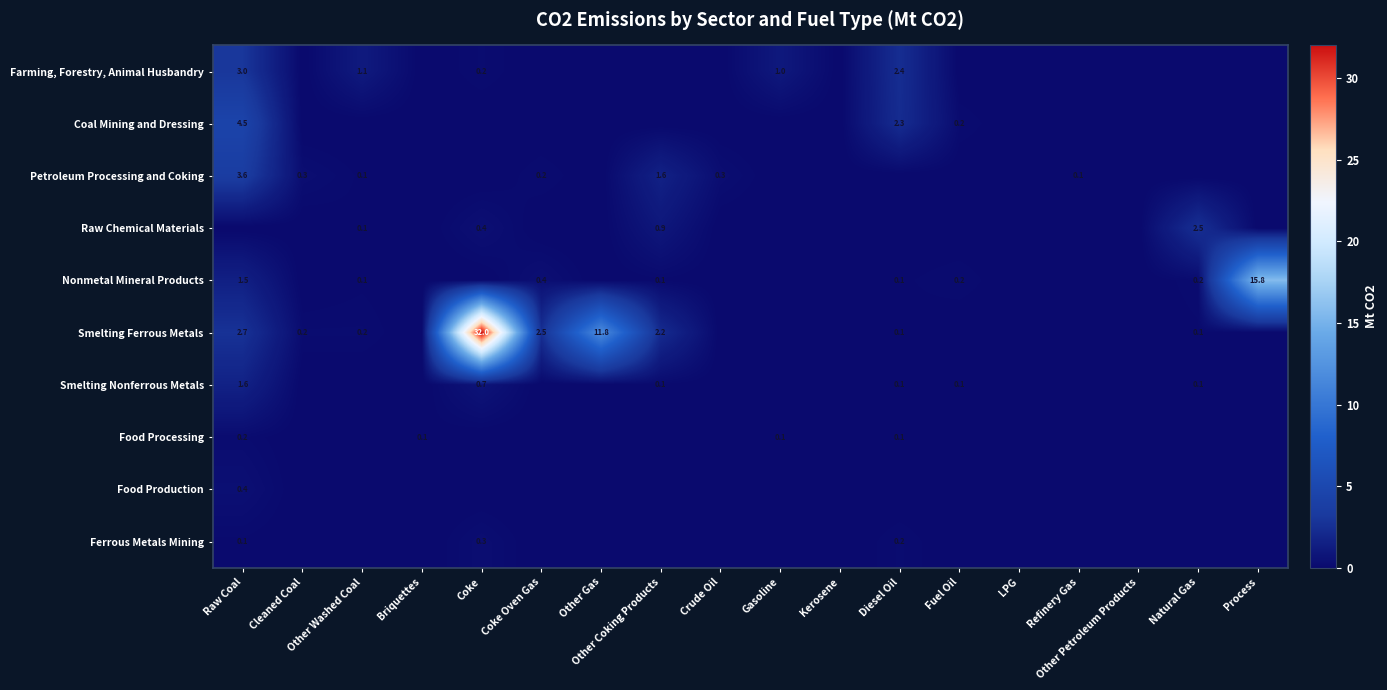

The Farming, Forestry, Animal Husbandry series shows 2.4 at Diesel Oil. True or false?

True